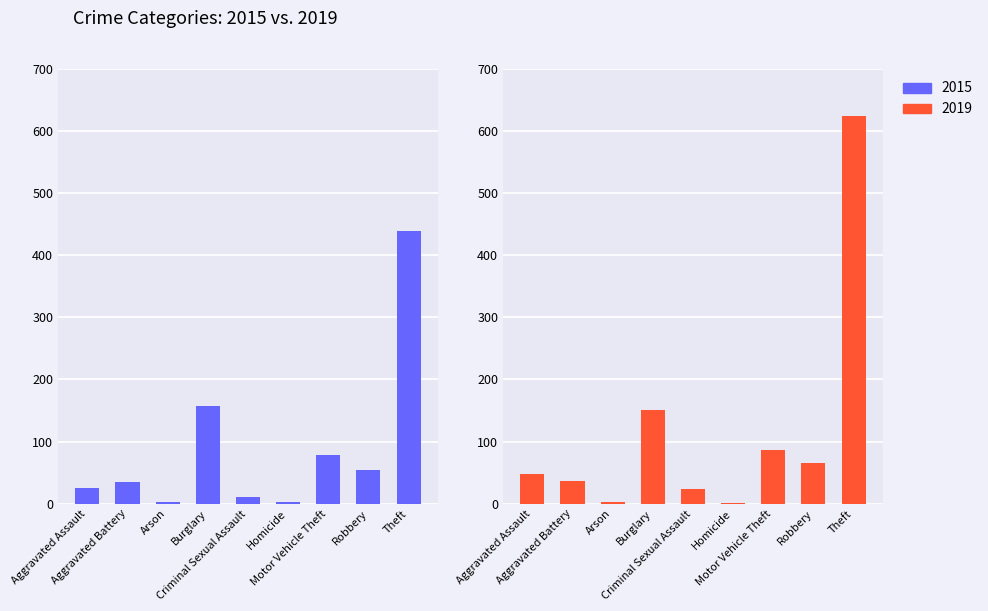

Which category has the lowest value in the 2019 series?

Homicide